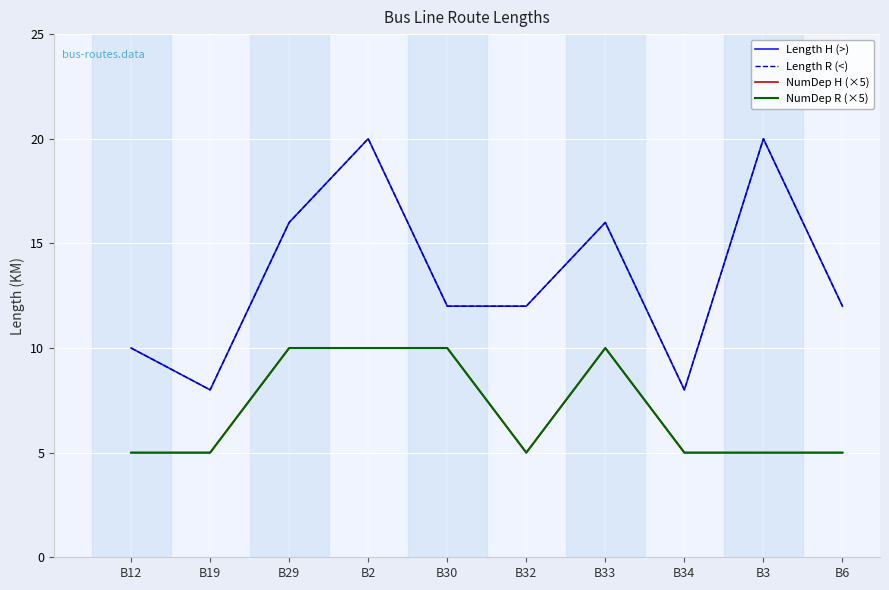

Is this an area chart (filled region under the line)?

No